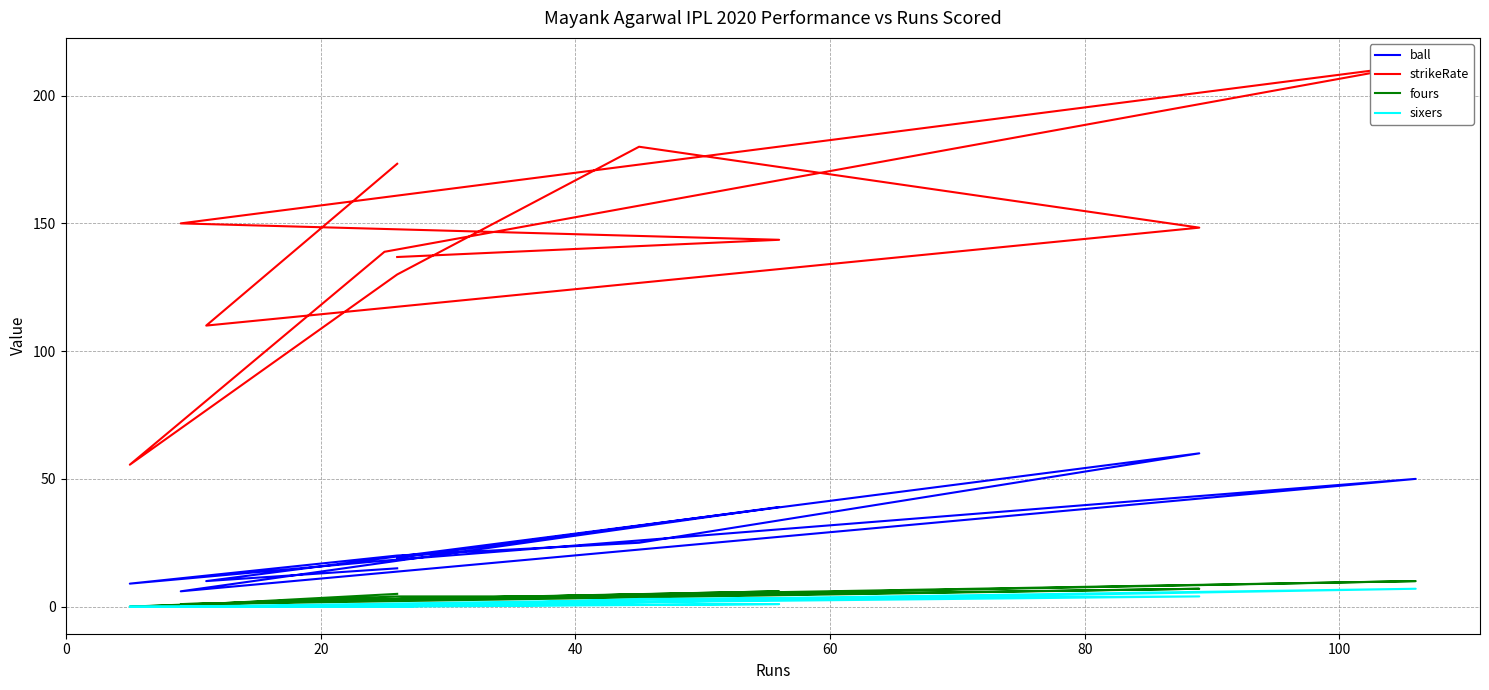

What are all the series names shown in the legend?

ball, strikeRate, fours, sixers